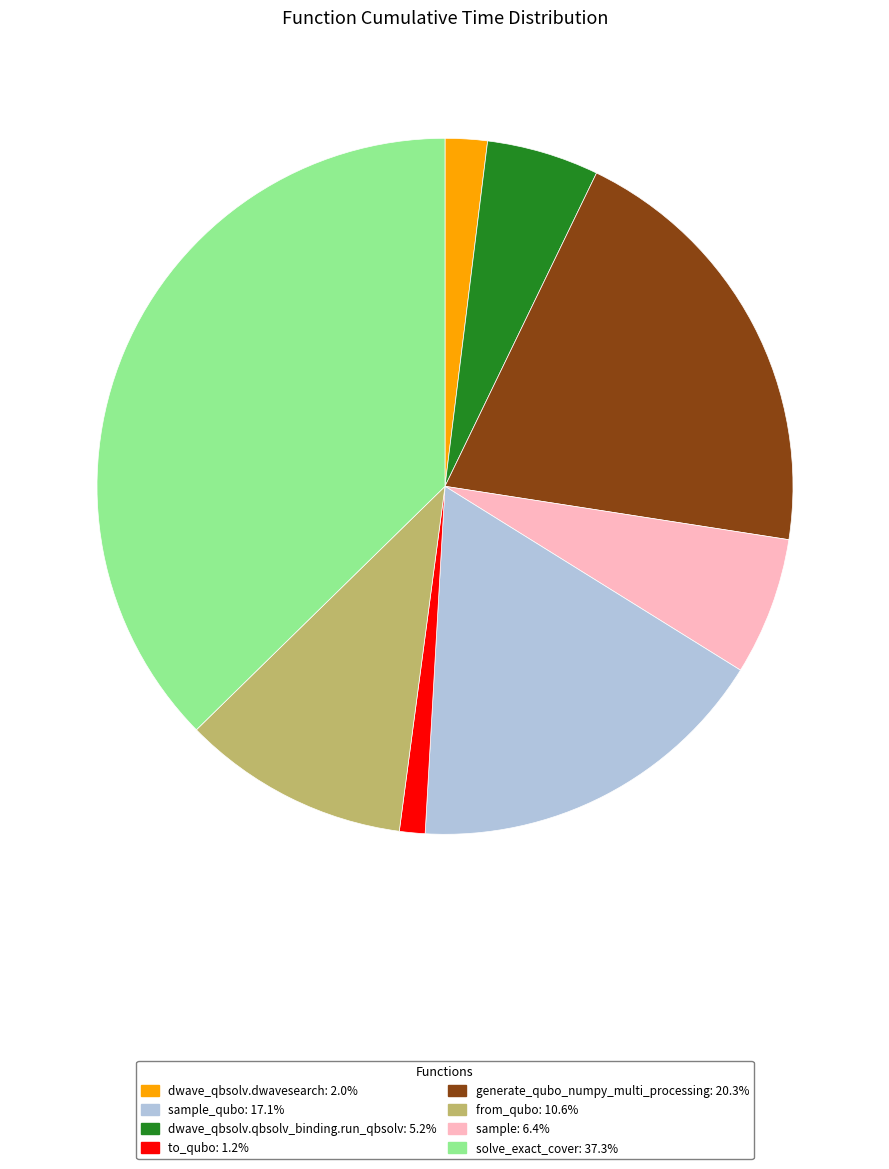

Does any single category account for the majority?

No